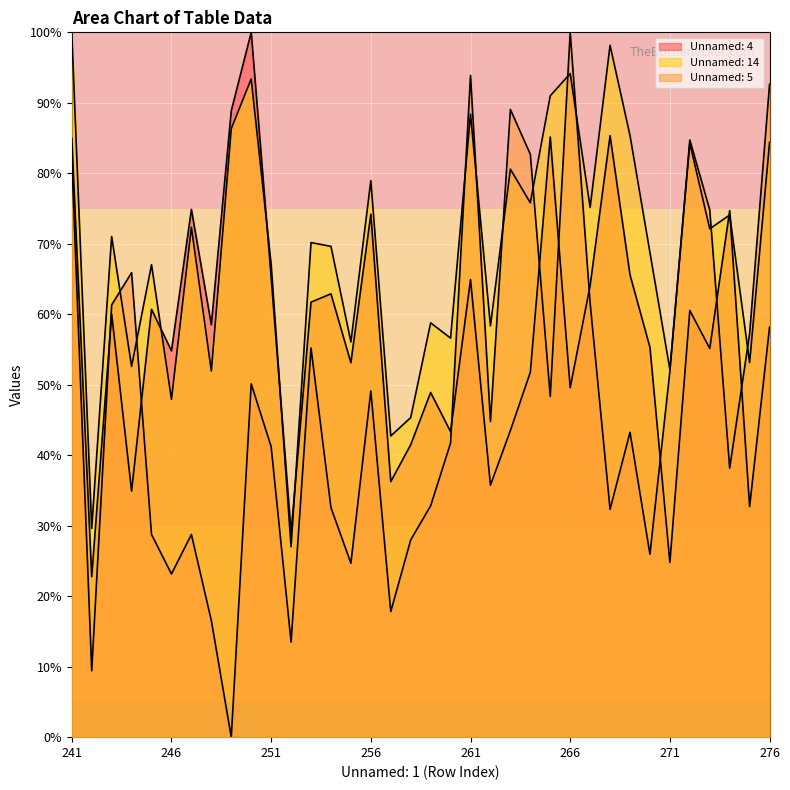

What is the greatest value displayed?

100.0